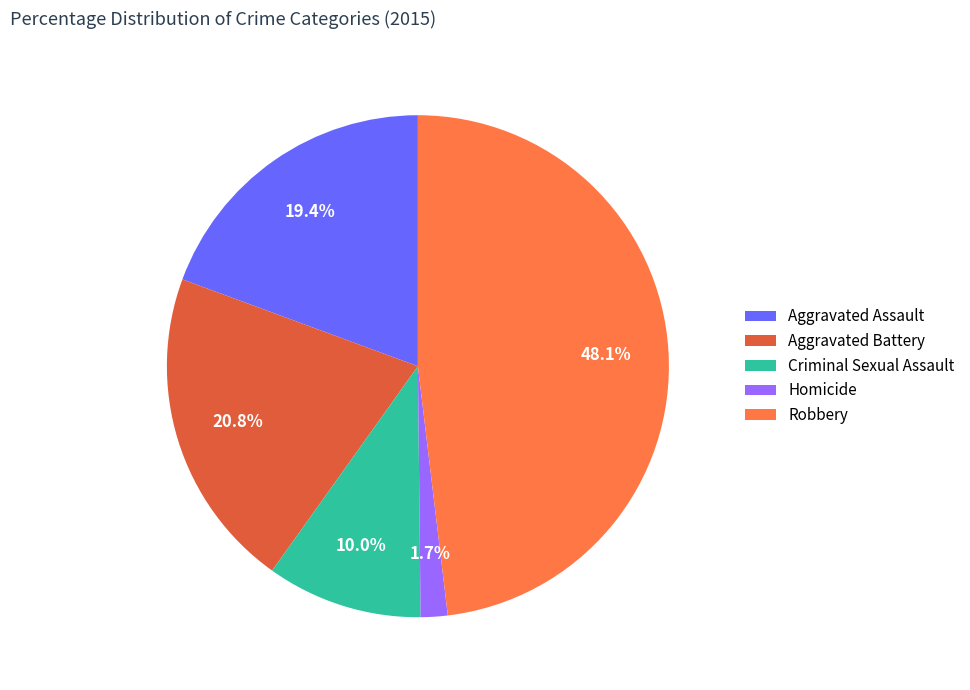

Combined, do Aggravated Assault and Aggravated Battery account for over 50%?

No